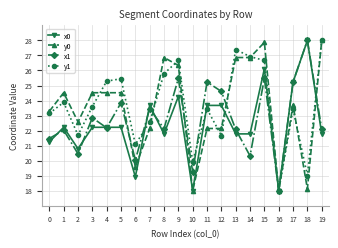

At how many categories does at least one series exceed 25?

11